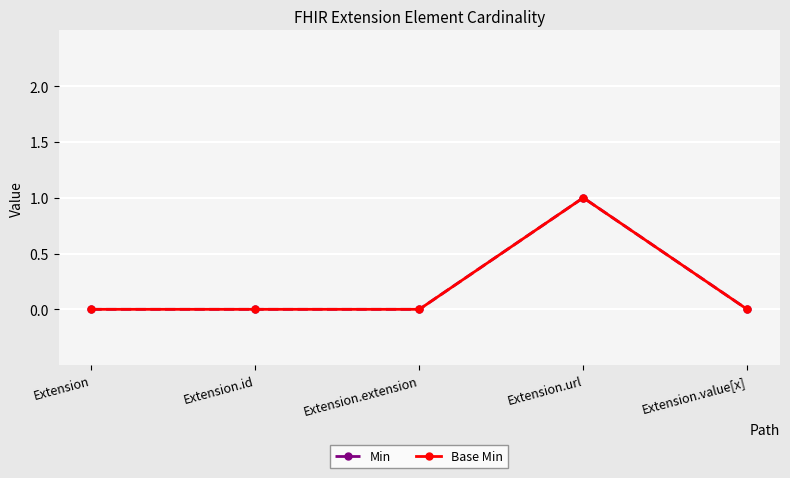

Reading right to left, list all the values displayed in this chart.

Min: Extension.value[x]=0	Extension.url=1	Extension.extension=0	Extension.id=0	Extension=0
Base Min: Extension.value[x]=0	Extension.url=1	Extension.extension=0	Extension.id=0	Extension=0